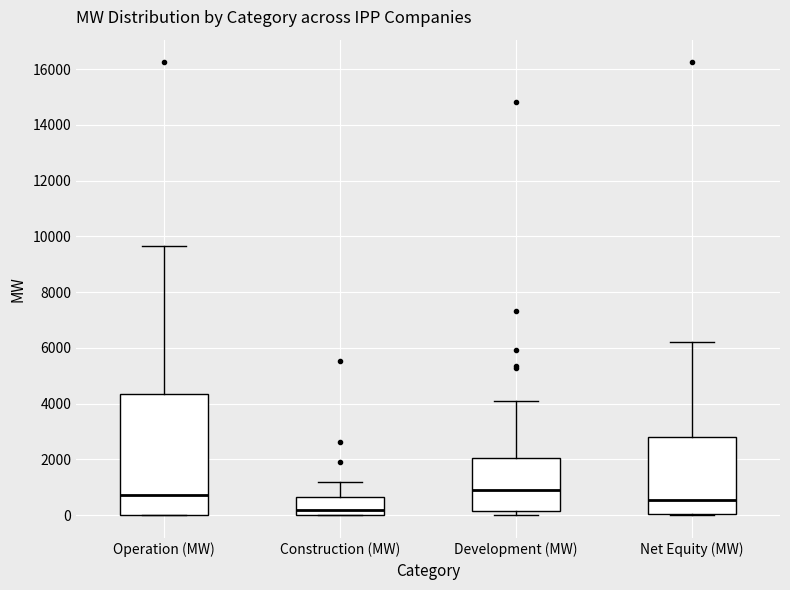

Which box's median line is the highest?

Development (MW)